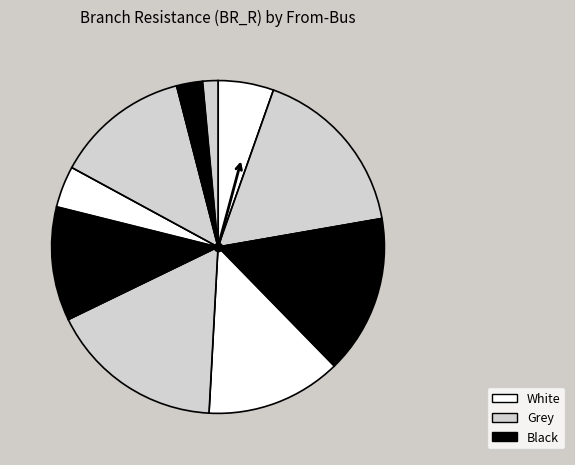

Count the number of slices in the pie.

10